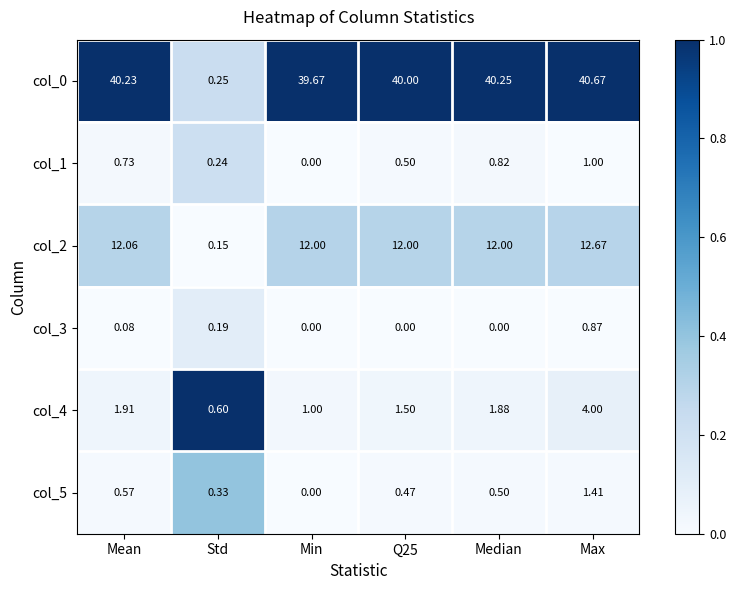

Which category has the highest value across all series?

Max